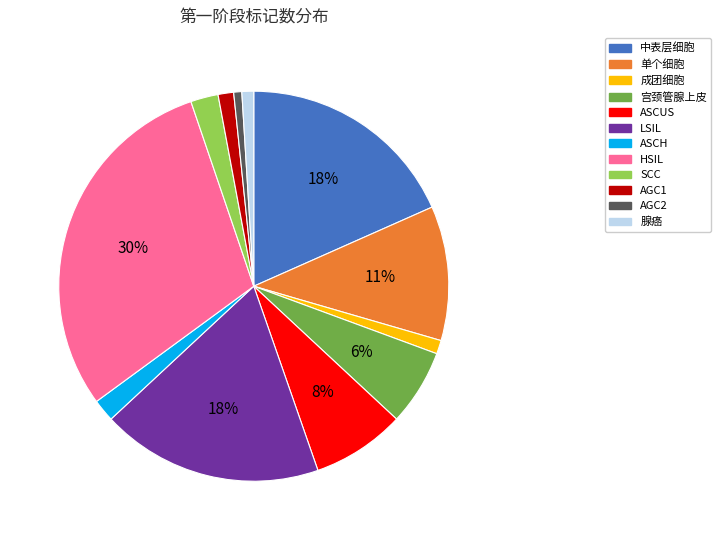

To the nearest percent, what is the difference between the 单个细胞 and SCC slice percentages?

9%